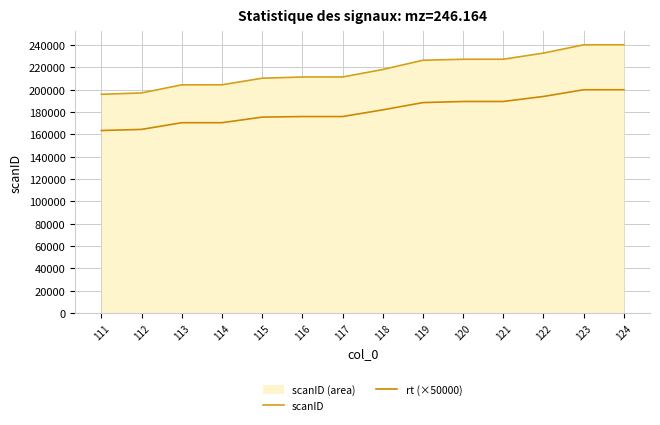

What is the spread (max minus min) of values at 120?

37789